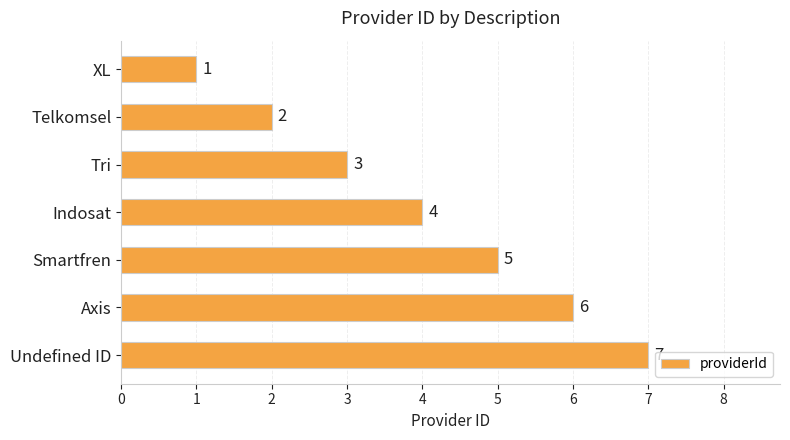

The value at Undefined ID is 7. True or false?

True